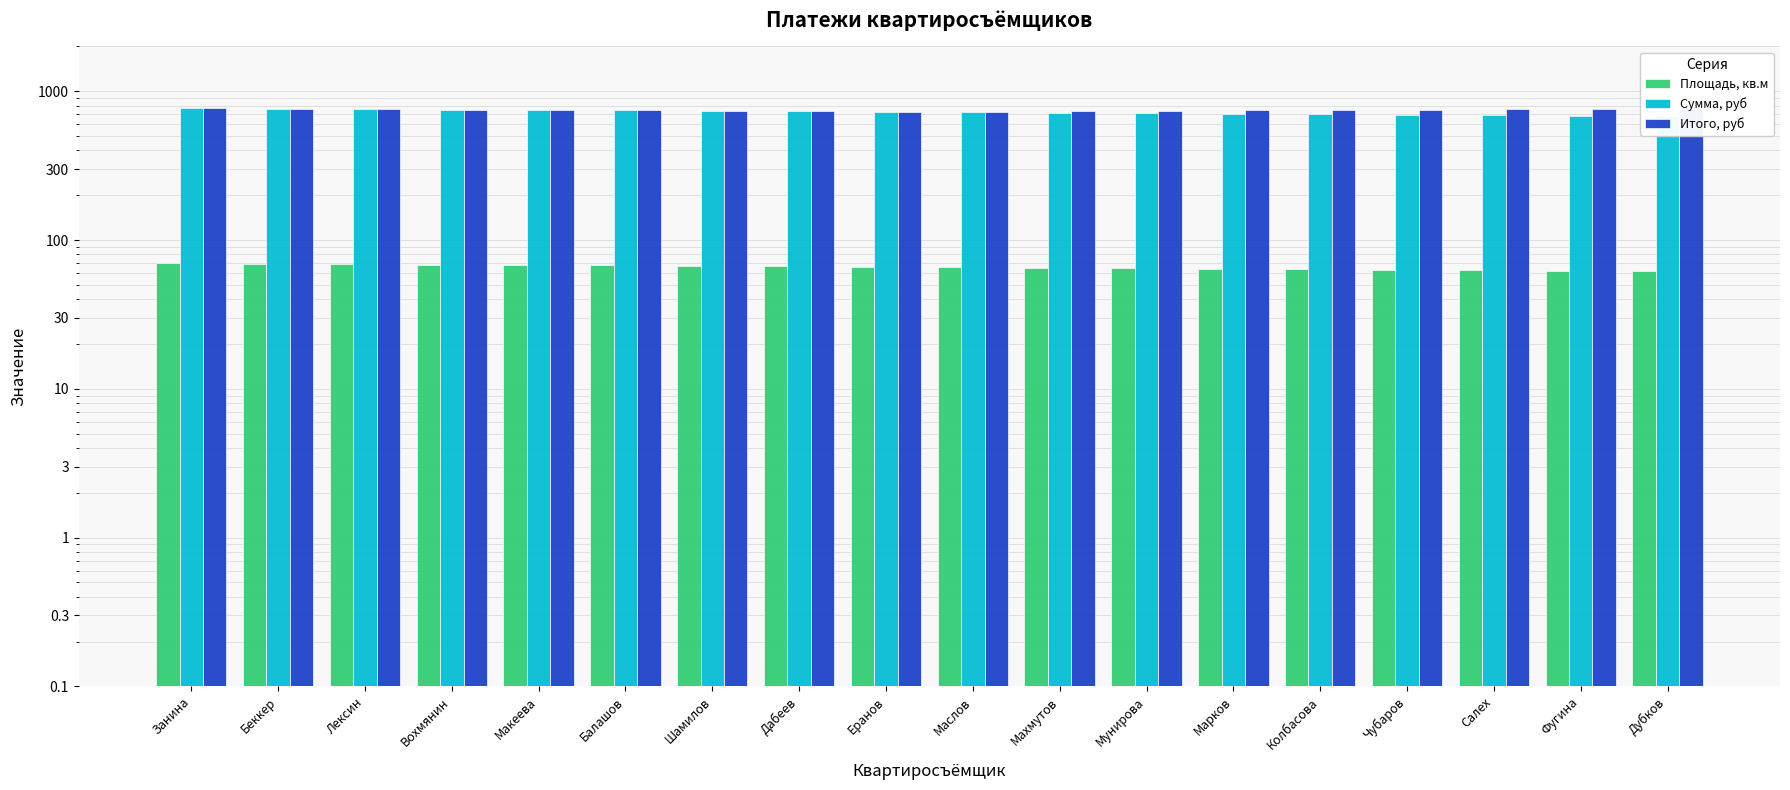

What is the label of the 18th bar from the right?

Занина